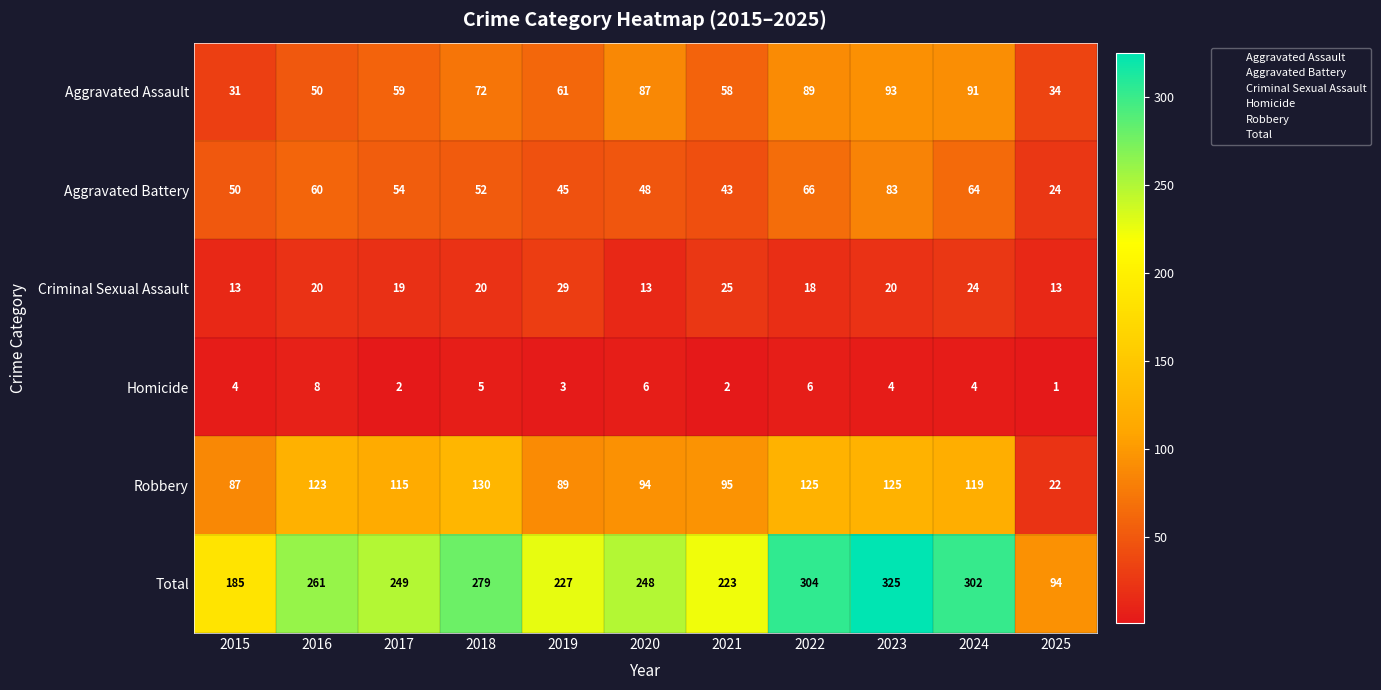

The value of Robbery at 2025 is 22. True or false?

True